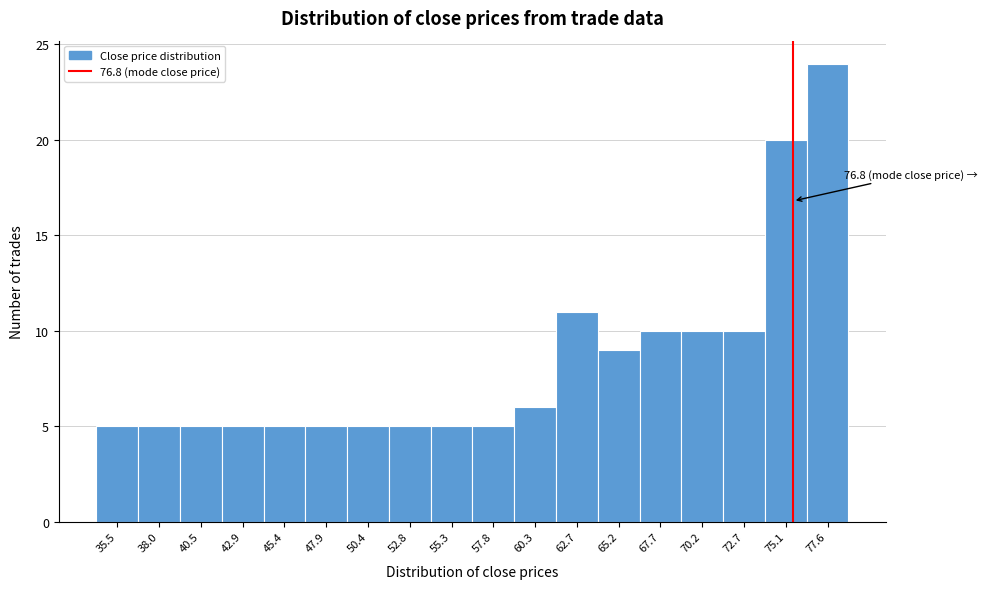

Reading right to left, extract all data points from this chart.

24	20	10	10	10	9	11	6	5	5	5	5	5	5	5	5	5	5